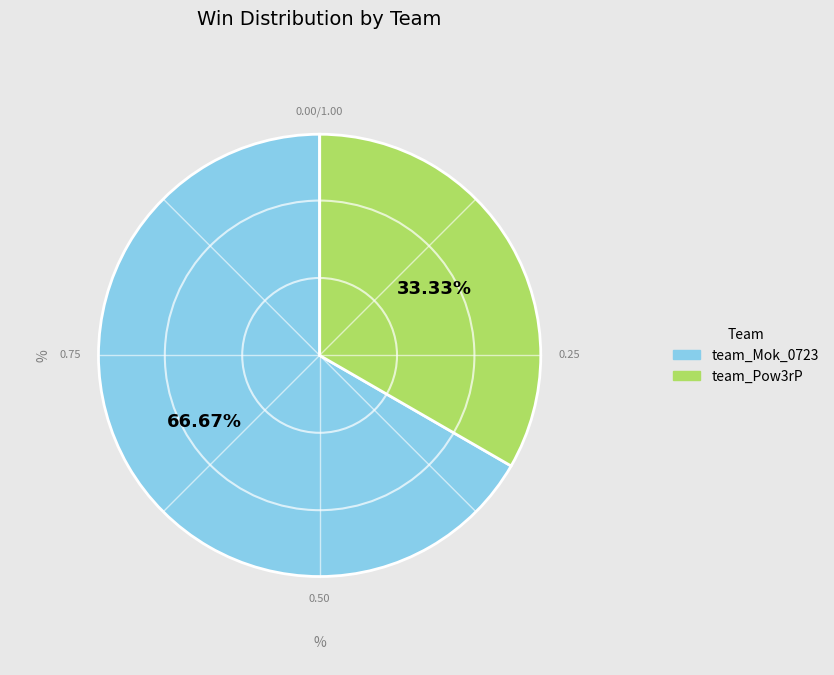

How many segments does this pie chart have?

2